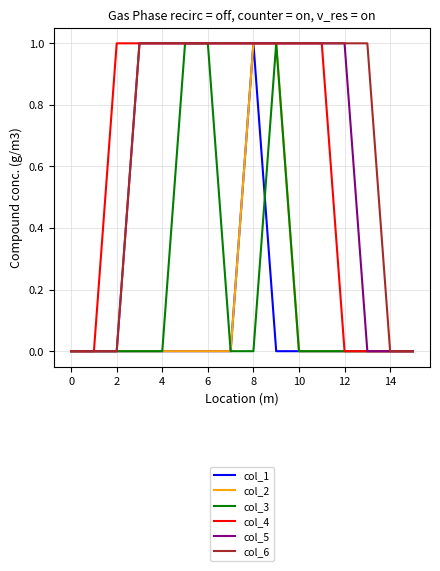

Is this an area chart (filled region under the line)?

No